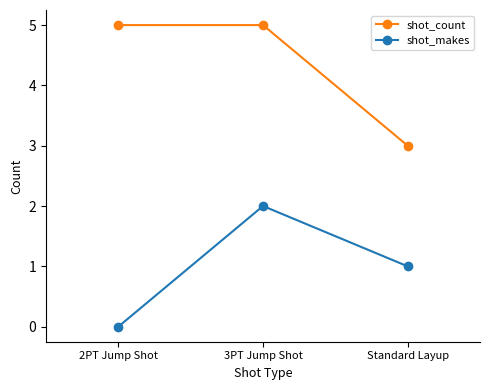

Which label corresponds to the smallest value in the chart?

2PT Jump Shot